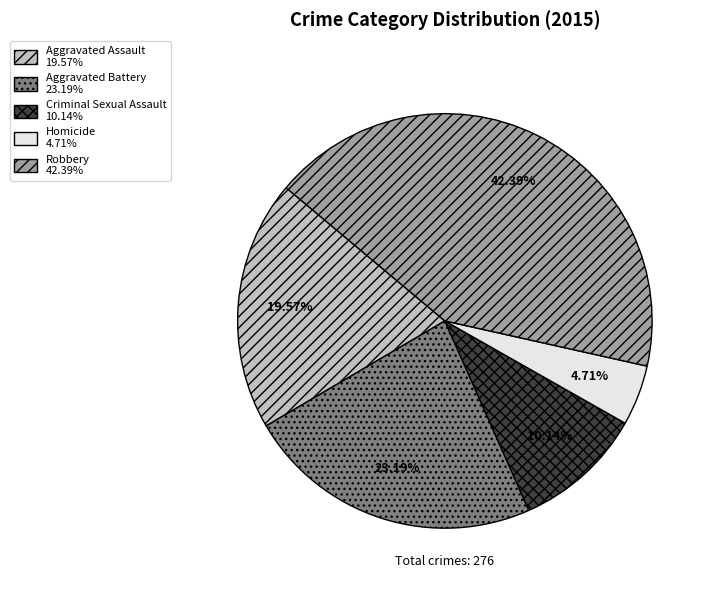

Which has a higher value, Aggravated Battery or Criminal Sexual Assault?

Aggravated Battery